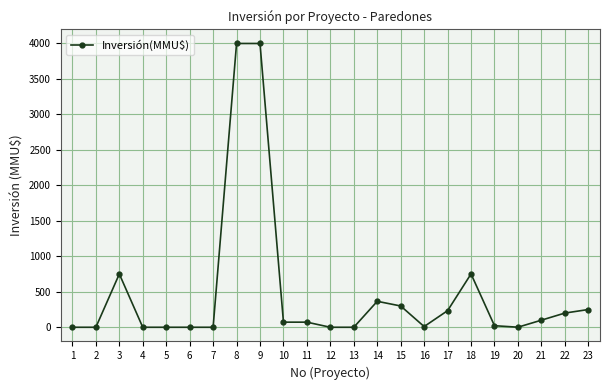

What is the average value?

484